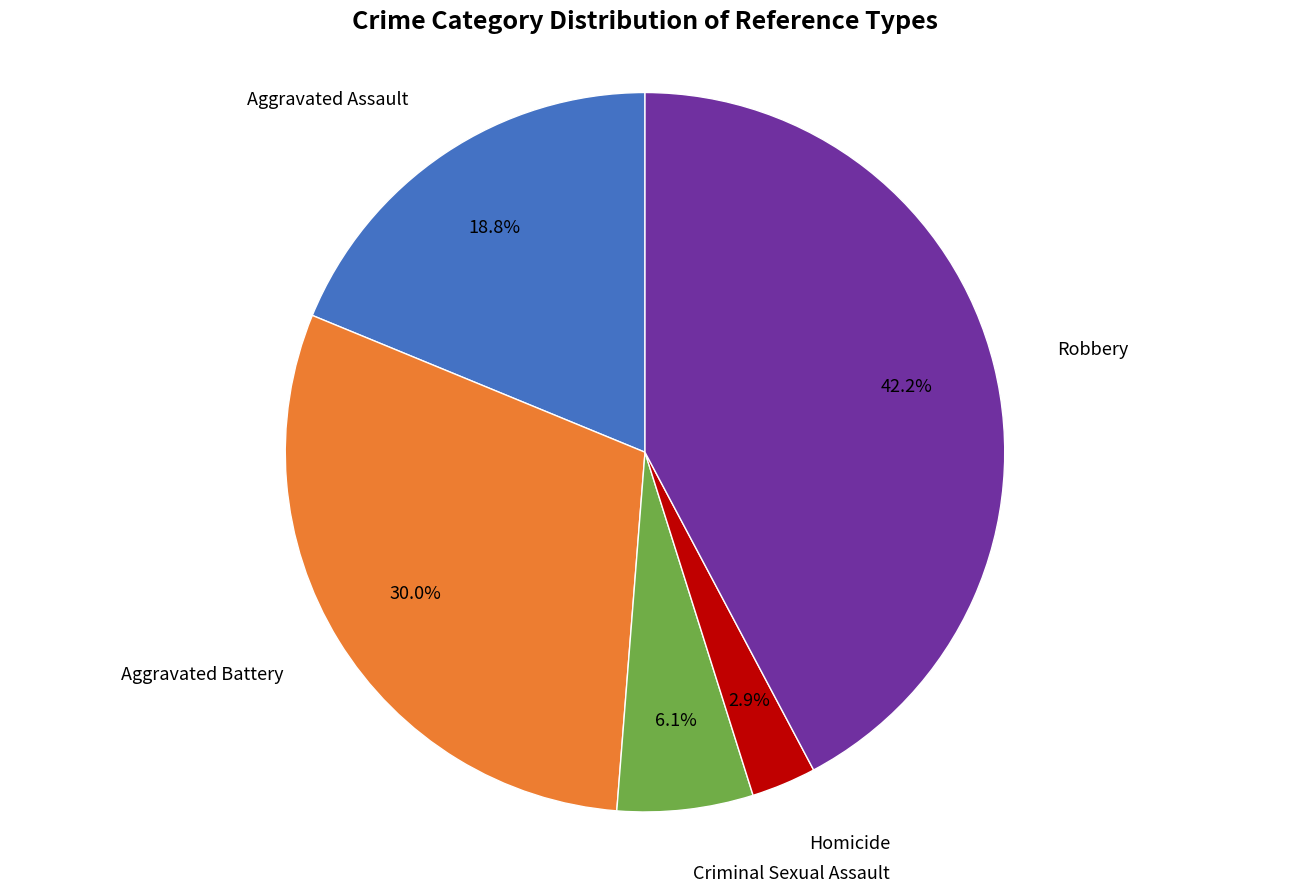

Is there a majority slice in this chart?

No